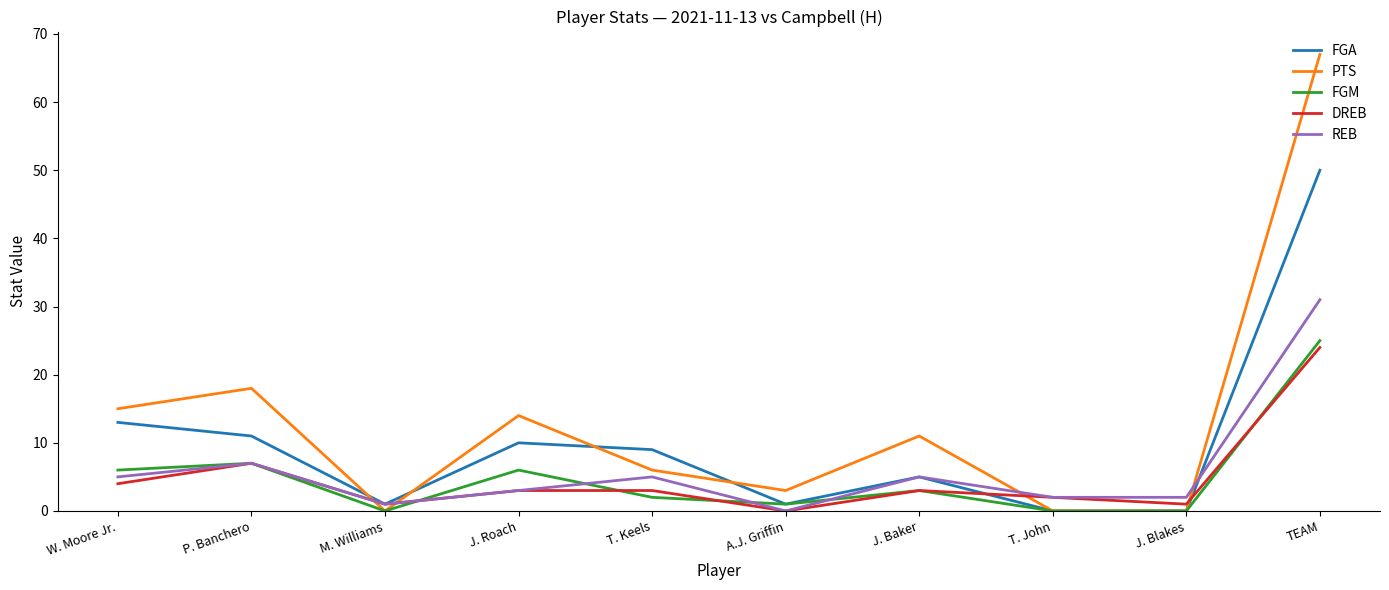

True or false: FGM has more than 1 points higher than both neighbors.

True